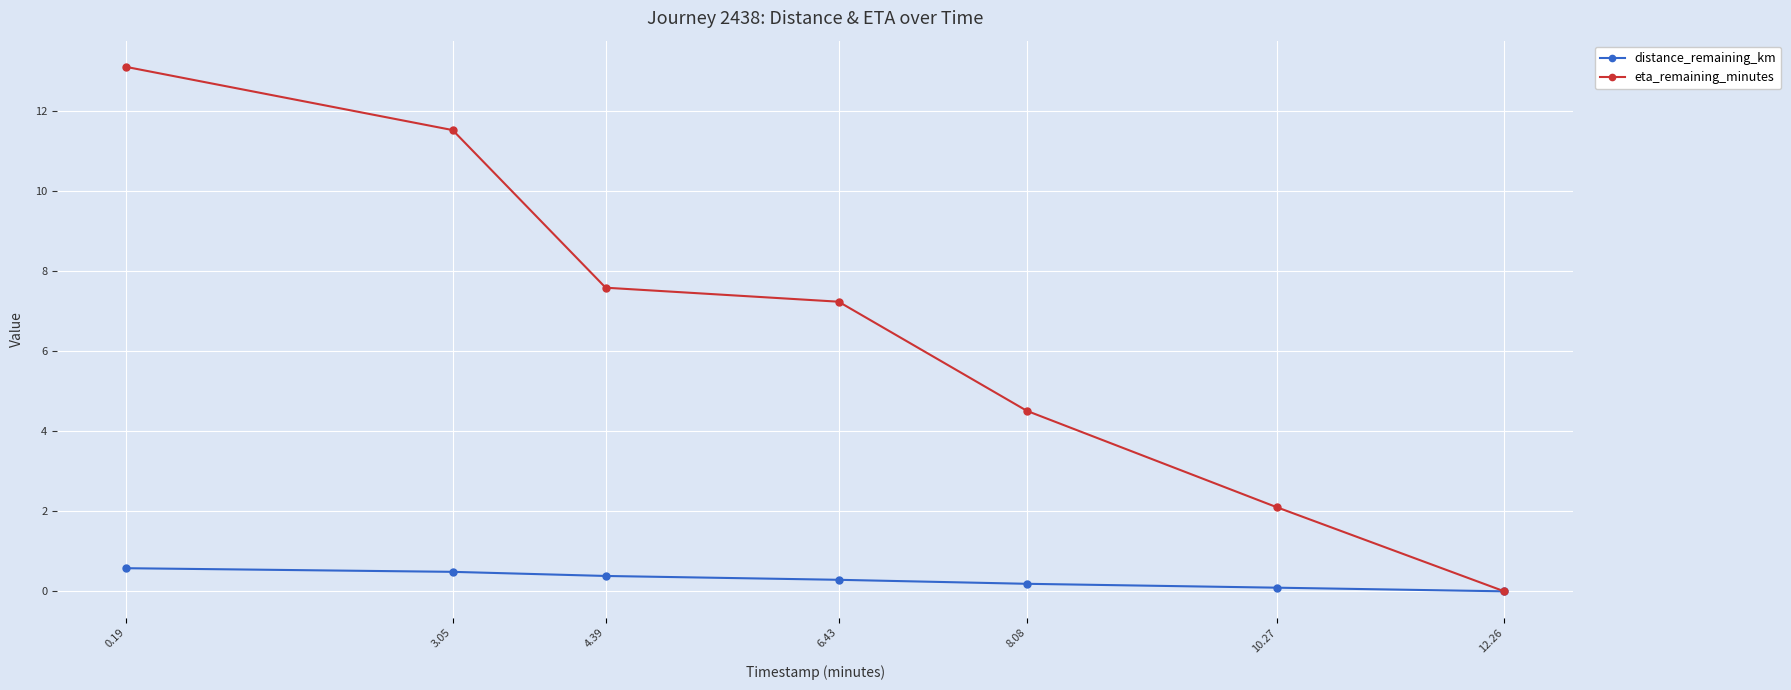

How many lines are shown in the chart?

2